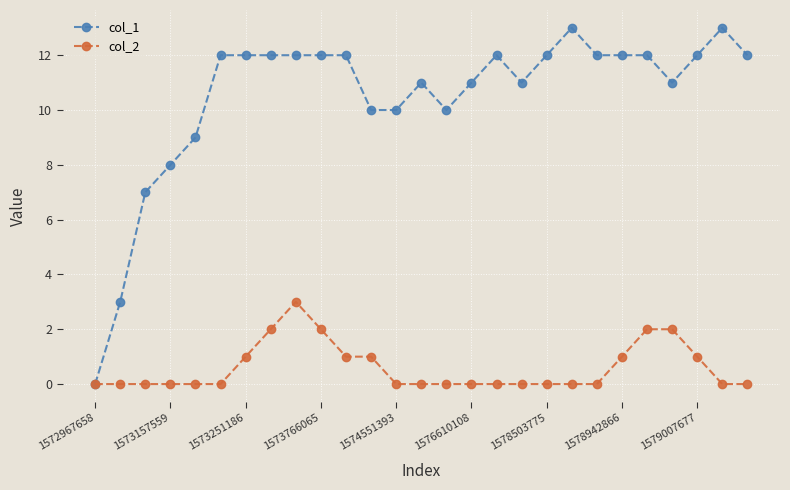

List the series in order of their peak value, lowest first.

col_2, col_1